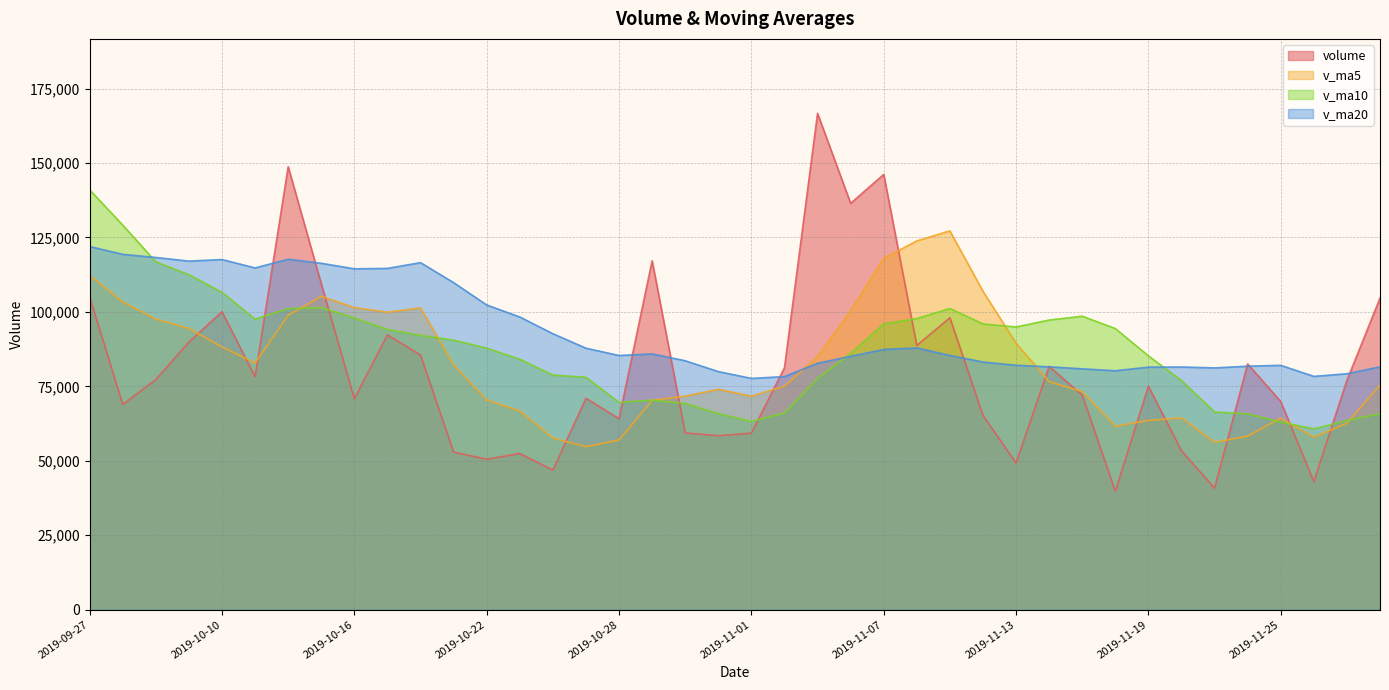

What position from the right is 2019-11-11?

14